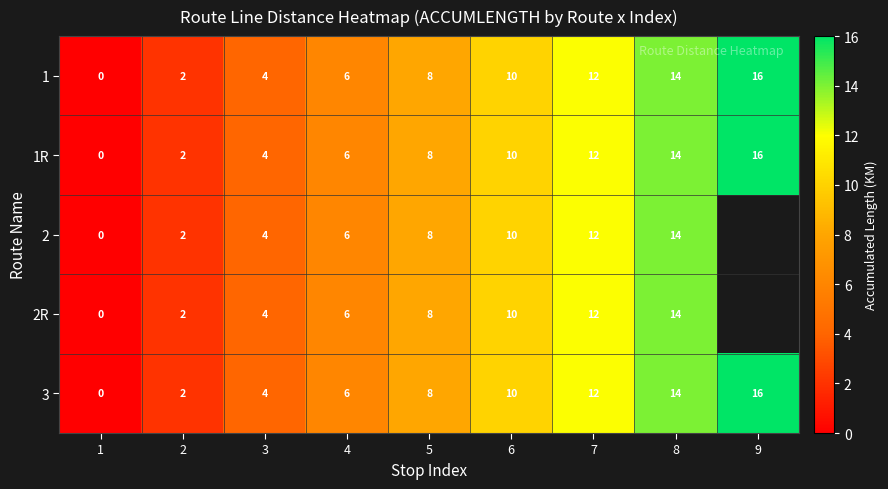

What is the greatest value displayed?

16.0